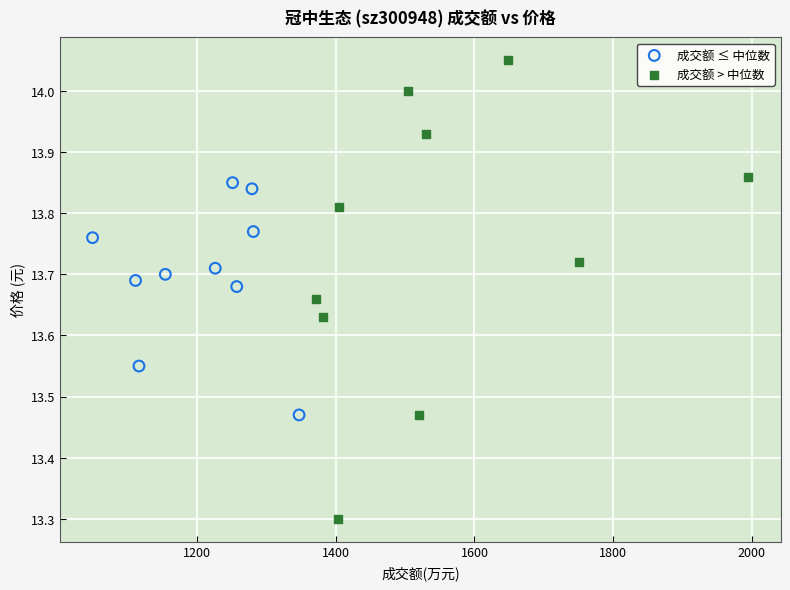

Which series reaches the minimum Y coordinate?

成交额 > 中位数